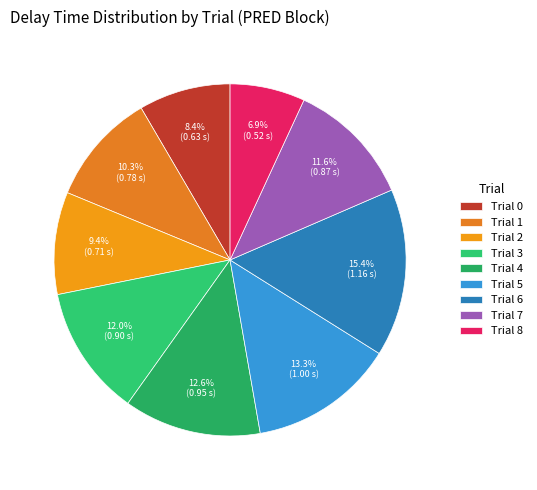

Is the sum of Trial 2 and Trial 6 greater than half?

No